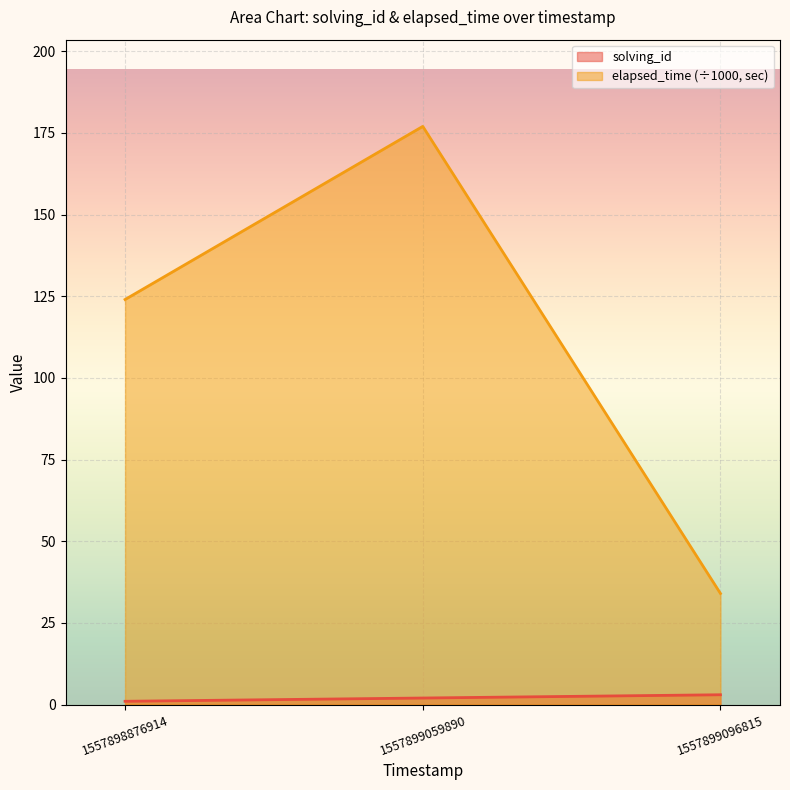

What is the sum of the elapsed_time values at 1557899096815 and 1557899059890?

211